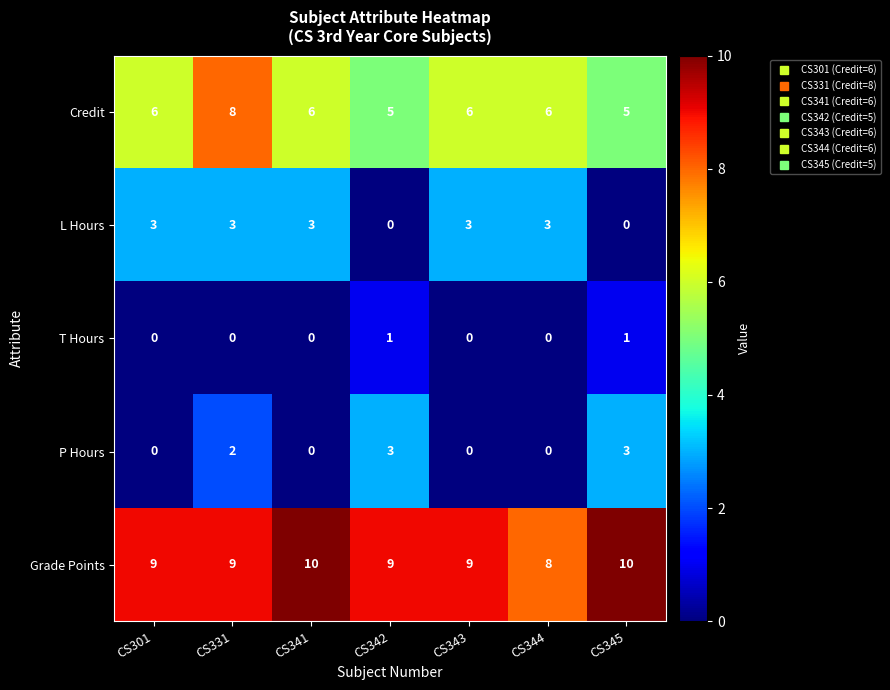

What is the sum of the Grade Points values at CS342 and CS341?

19